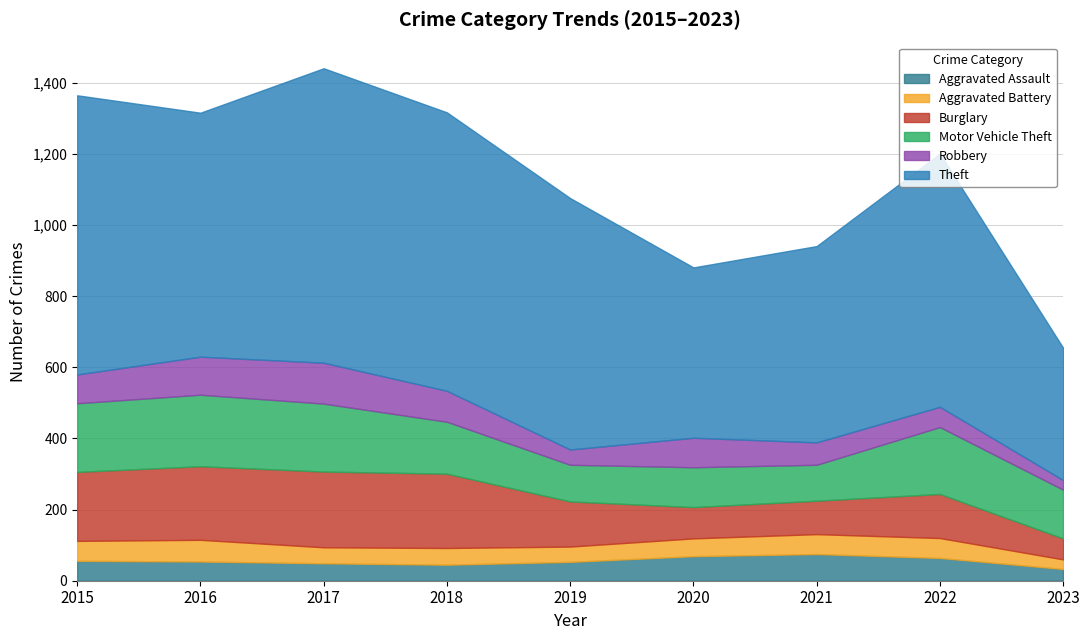

What is the maximum value for Aggravated Battery?

61